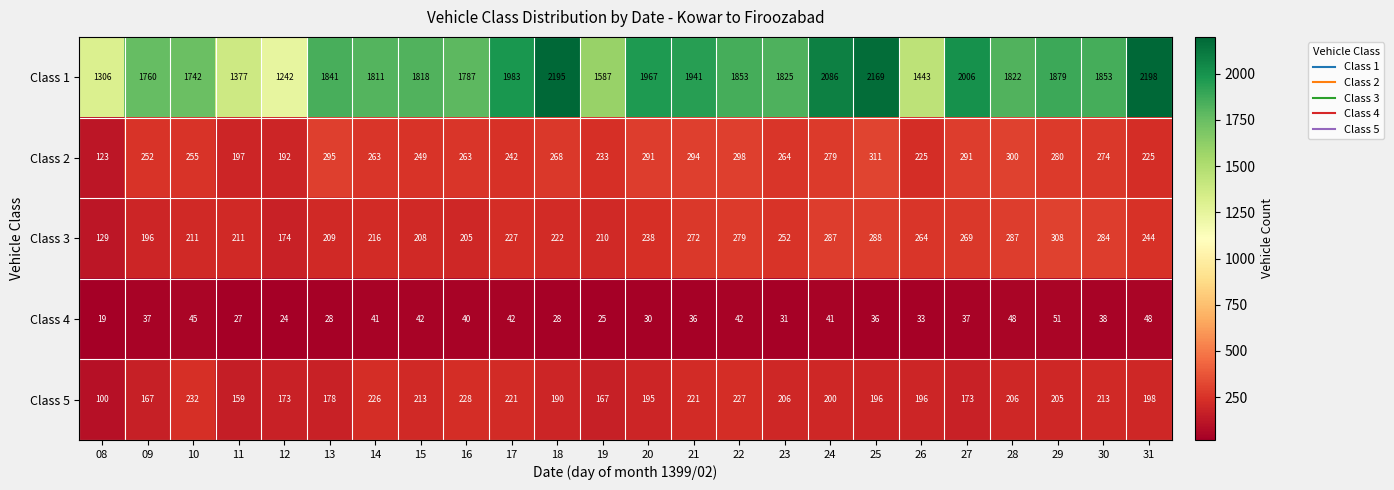

The Class 3 series shows 244 at 31. True or false?

True